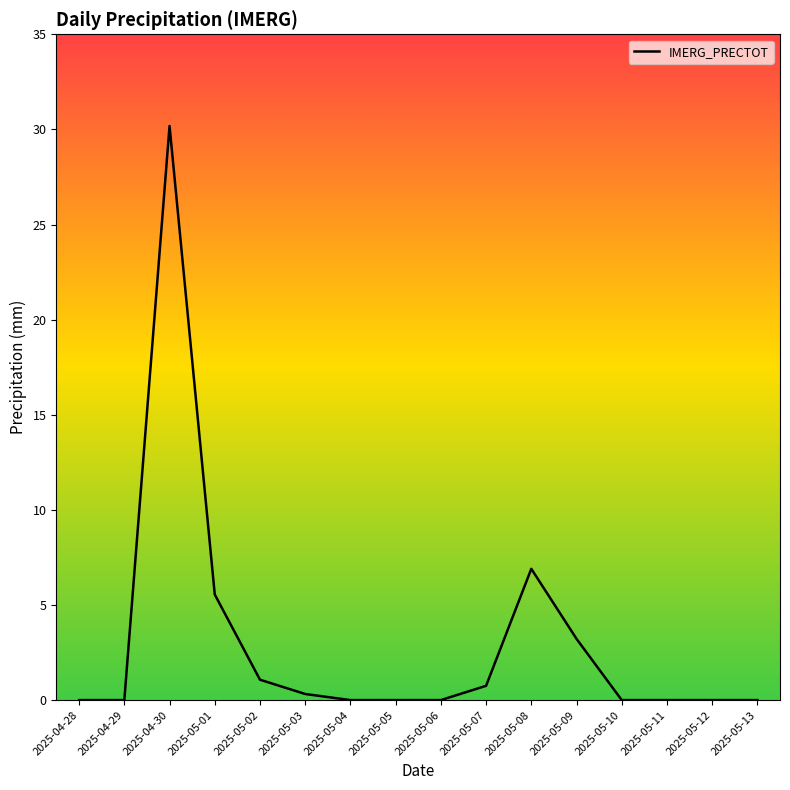

What is the label of the 13th point from the left?

2025-05-10